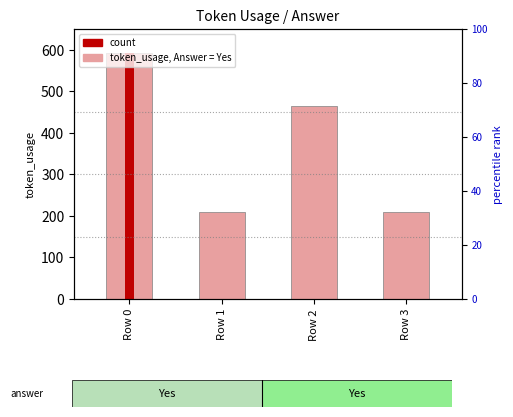

Which label corresponds to the largest value in the chart?

Row 0